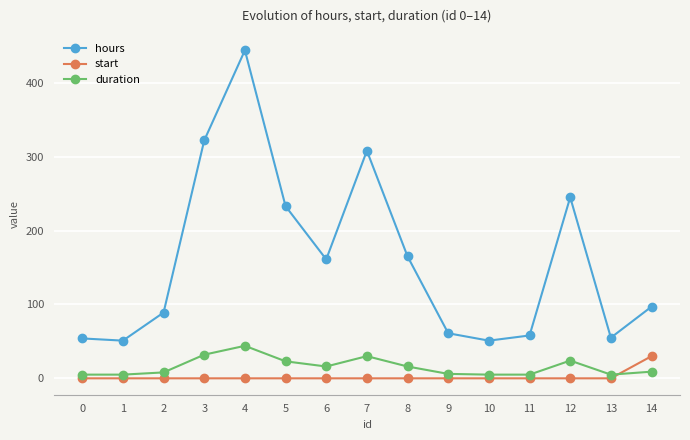

True or false: duration has more than 2 interior local peaks.

True